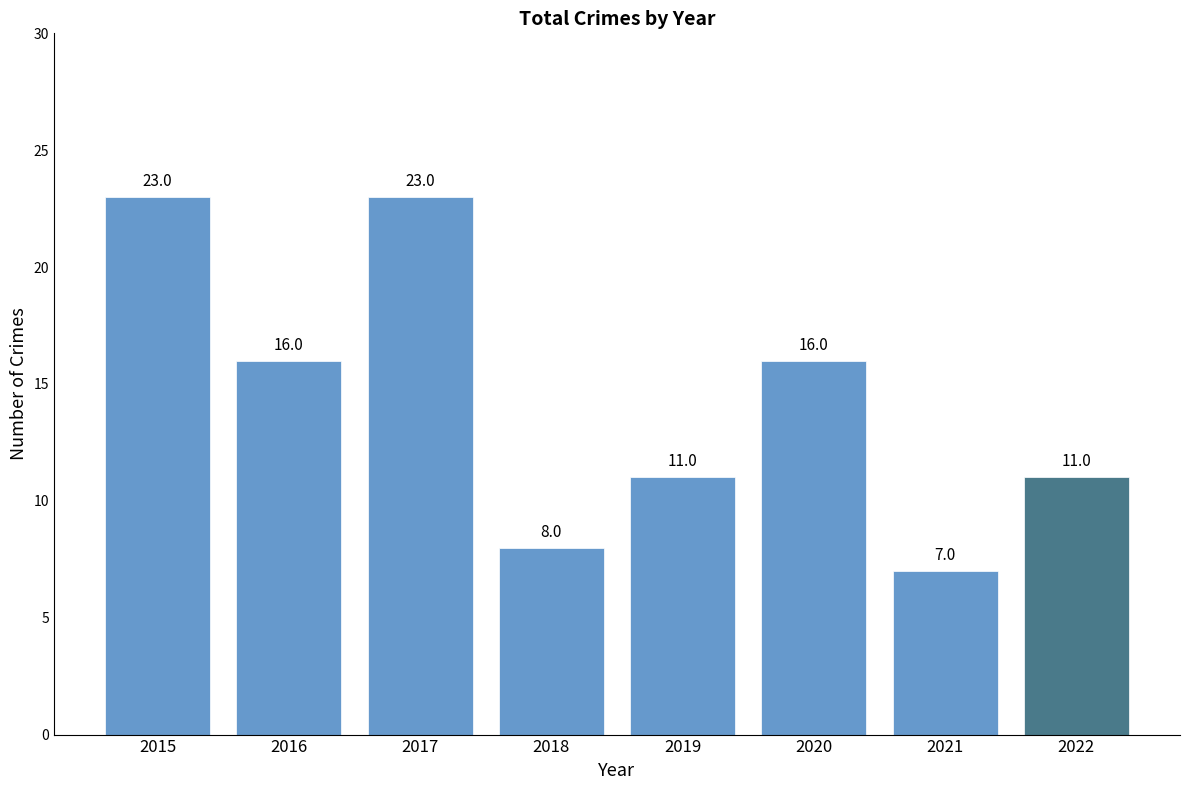

What is the change in value from 2018 to 2022?

+3